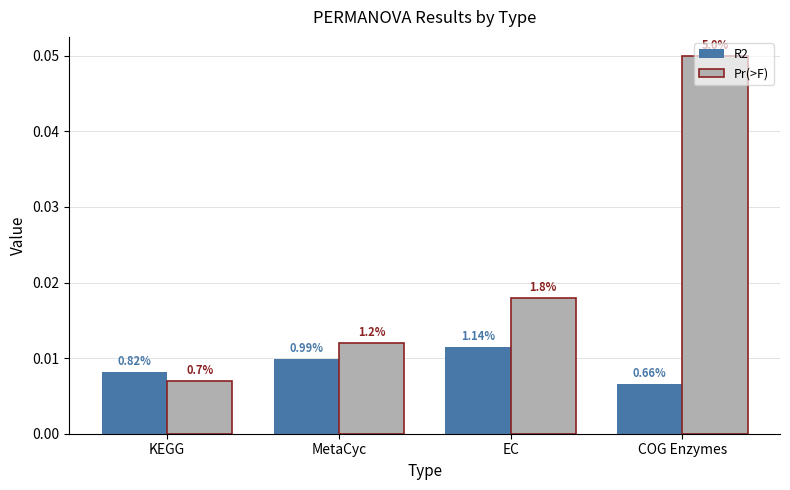

What are all the series names shown in the legend?

R2, Pr(>F)